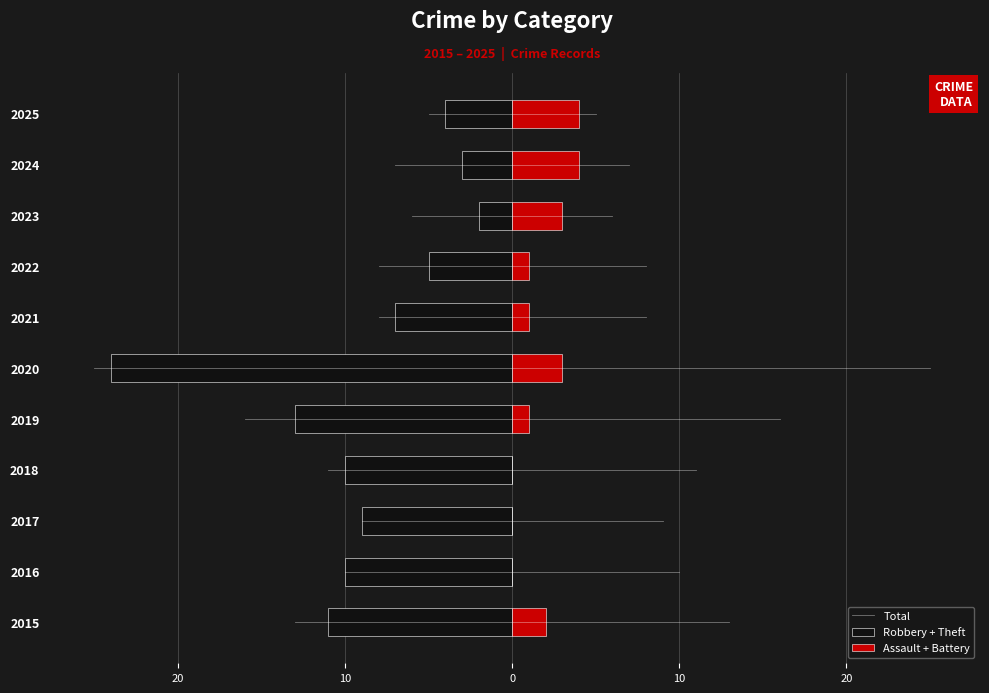

The Aggravated Battery series shows 1 at 2021. True or false?

True